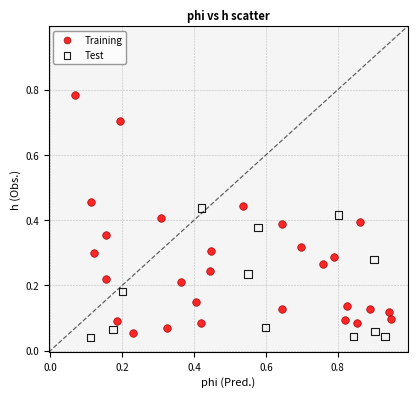

Which series contains the highest Y value?

Training